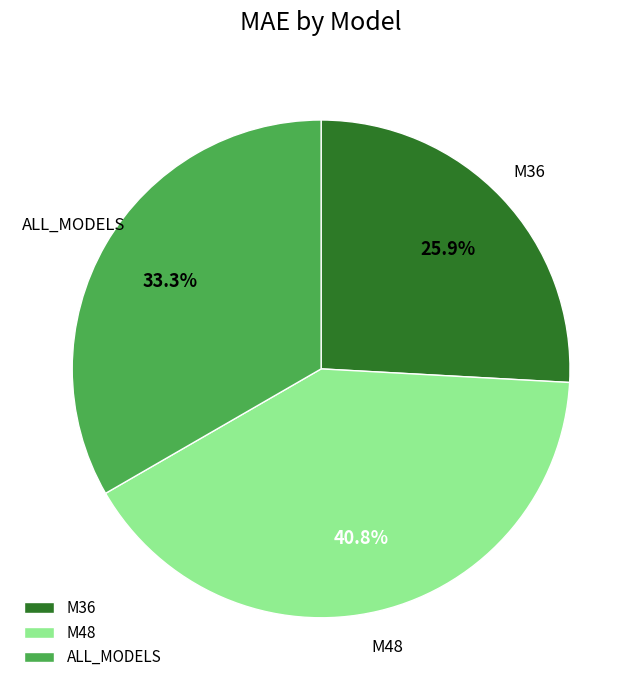

What percentage do M48 and ALL_MODELS together represent?

74.1%